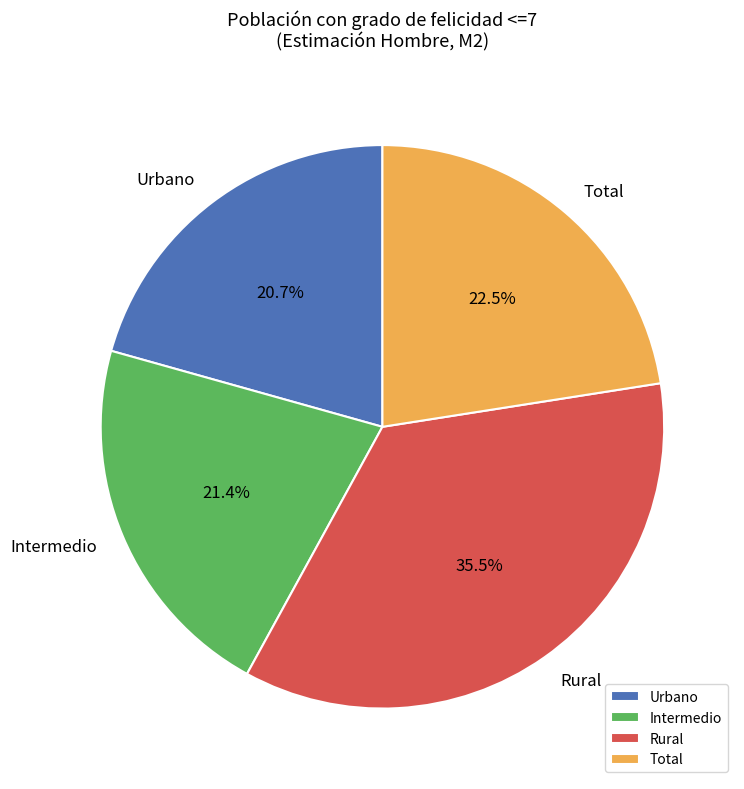

True or false: Rural accounts for 44% of the total.

False